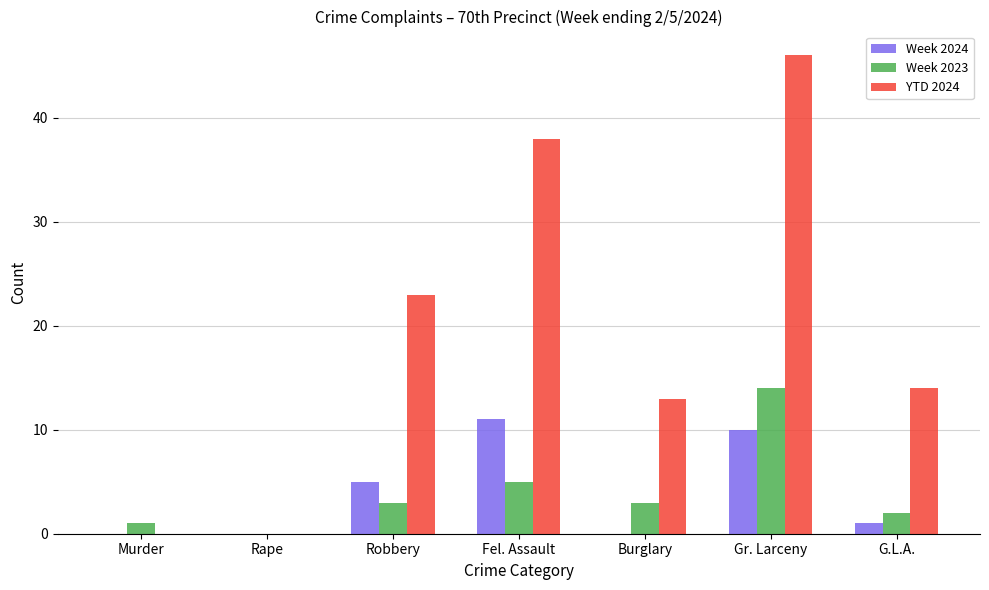

How many distinct data groups are displayed?

3